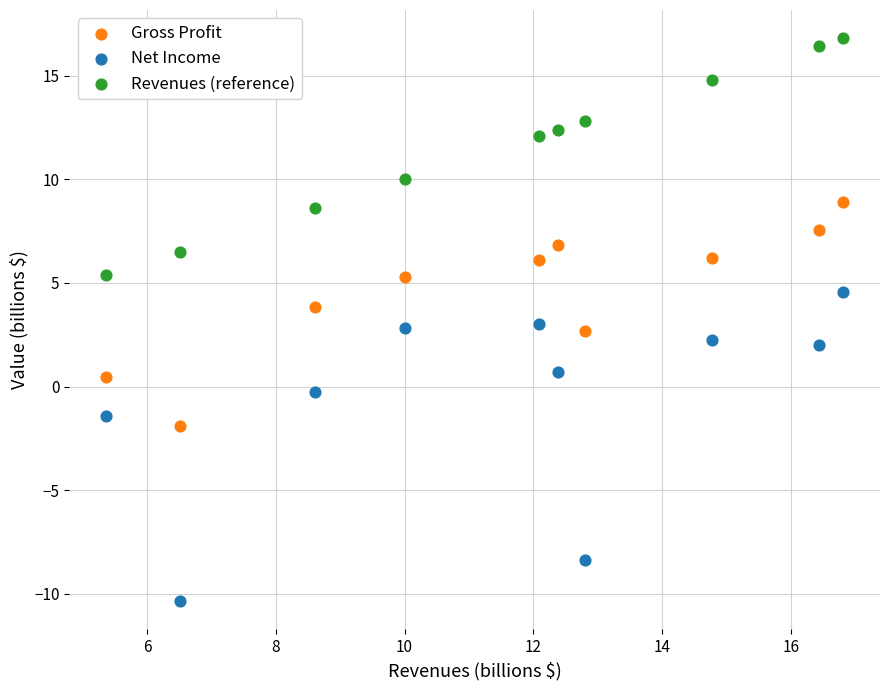

What is the X range (max minus min) for the scatter plot?

11.4